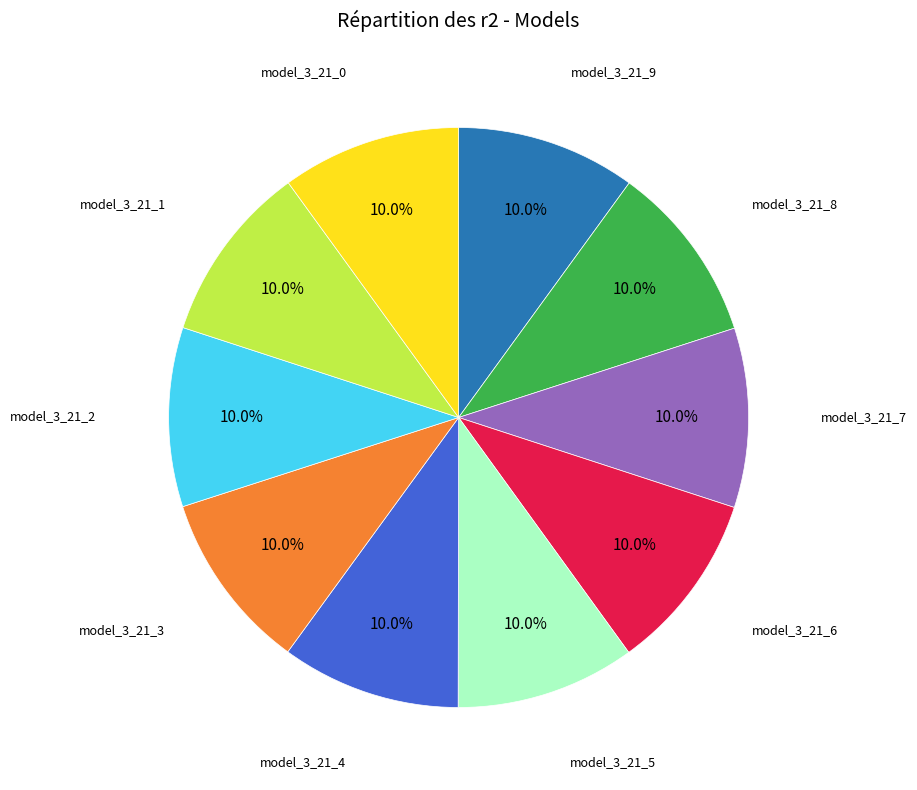

Is there a majority slice in this chart?

No